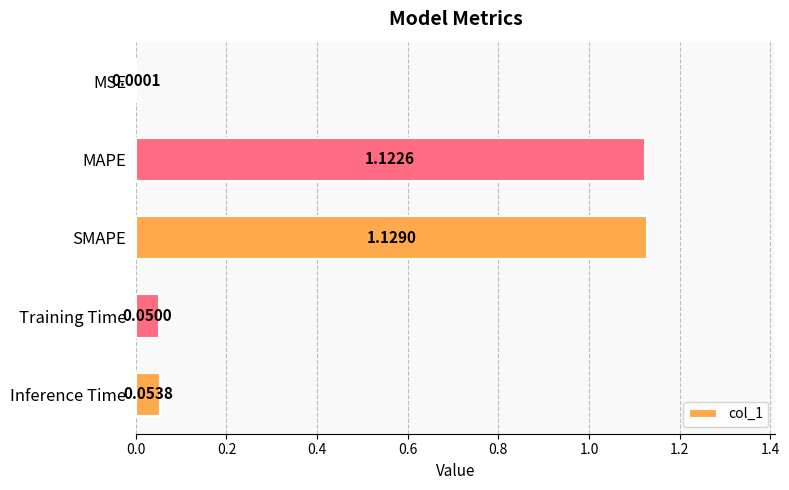

What is the average value?

0.5